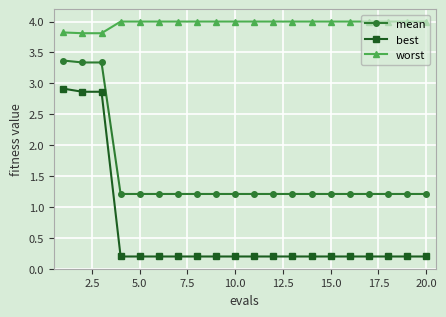

What is the value of the best point at the 11th from the left?

0.2